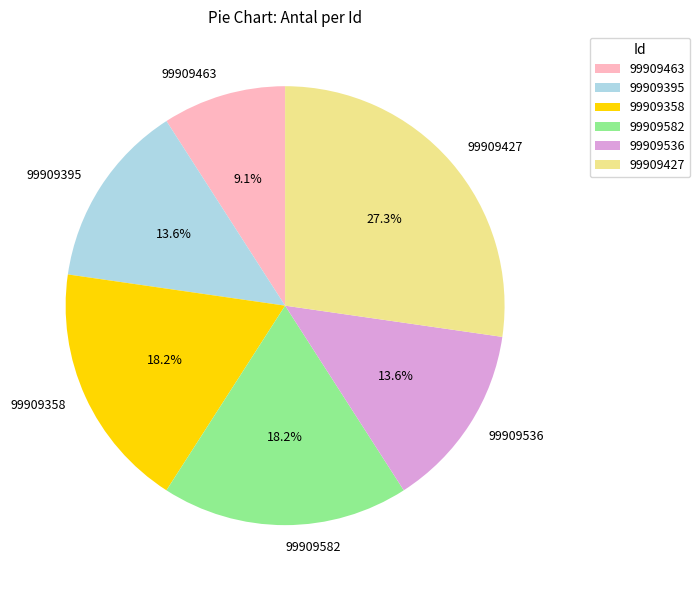

To the nearest percent, what portion does 99909395 represent?

14%